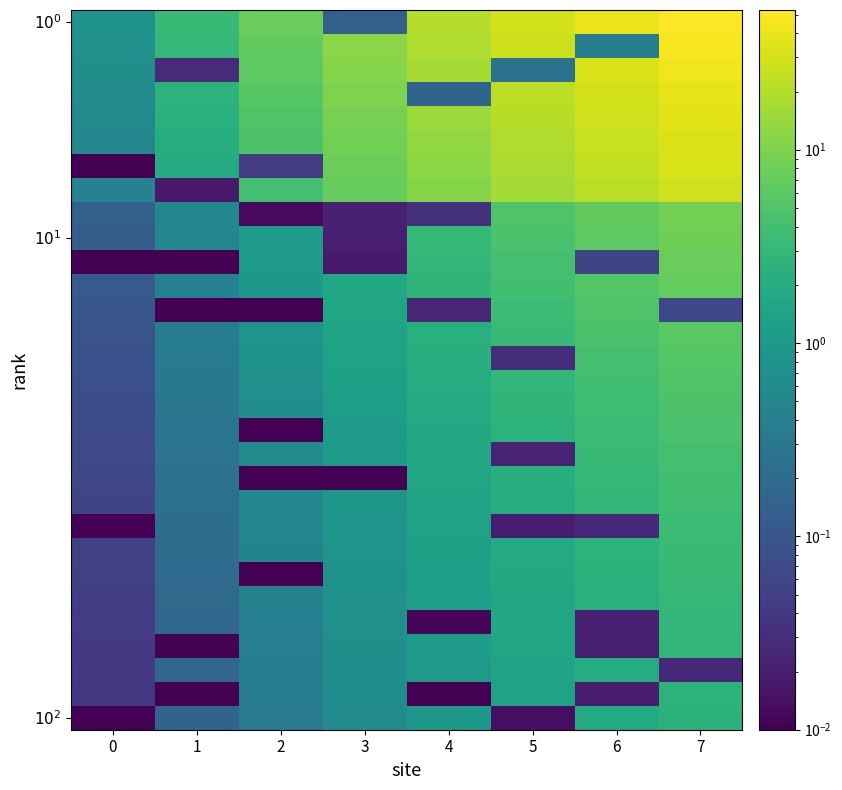

Which series has the widest spread of values?

$10^0$